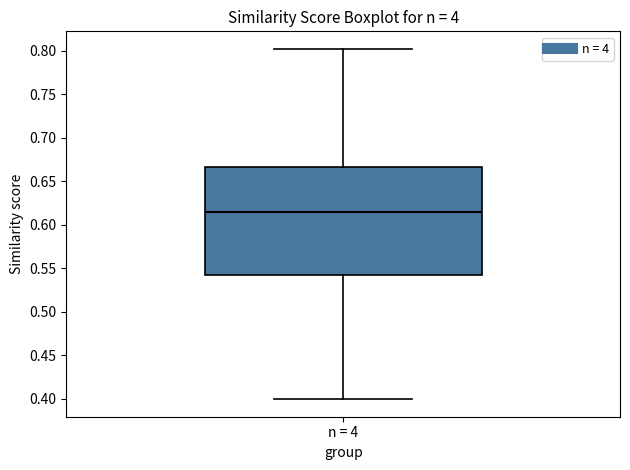

Transcribe this box plot: give where the median line is, the range the box spans, and where the two whiskers end, as read against the y-axis. The values are not printed on the chart, so give them approximately, as read against the axis.

median 0.615, box 0.540 to 0.665, whiskers 0.400 to 0.800